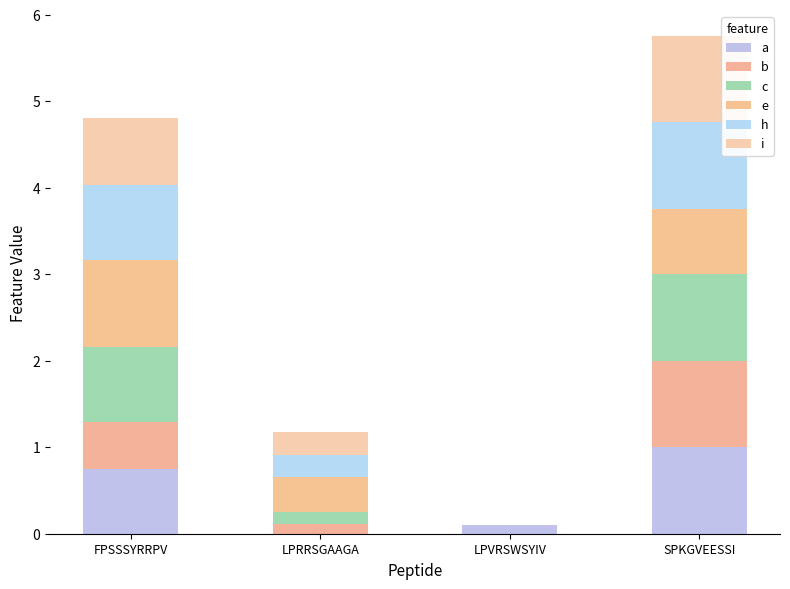

At how many categories does at least one series exceed 0?

4